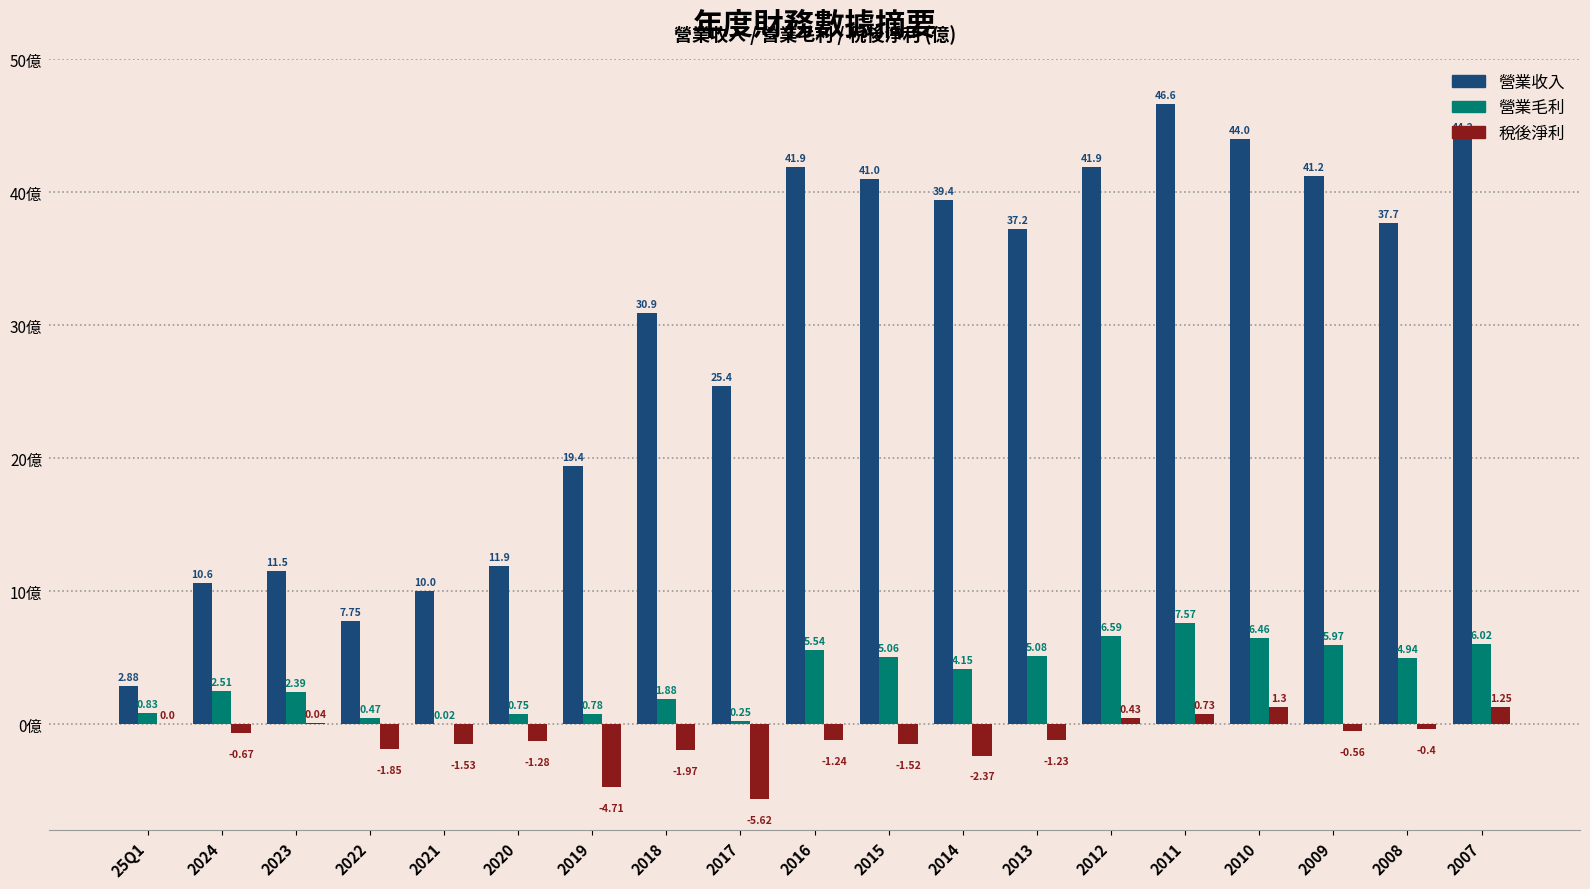

The value of 稅後淨利 at 2008 is -0.4. True or false?

True